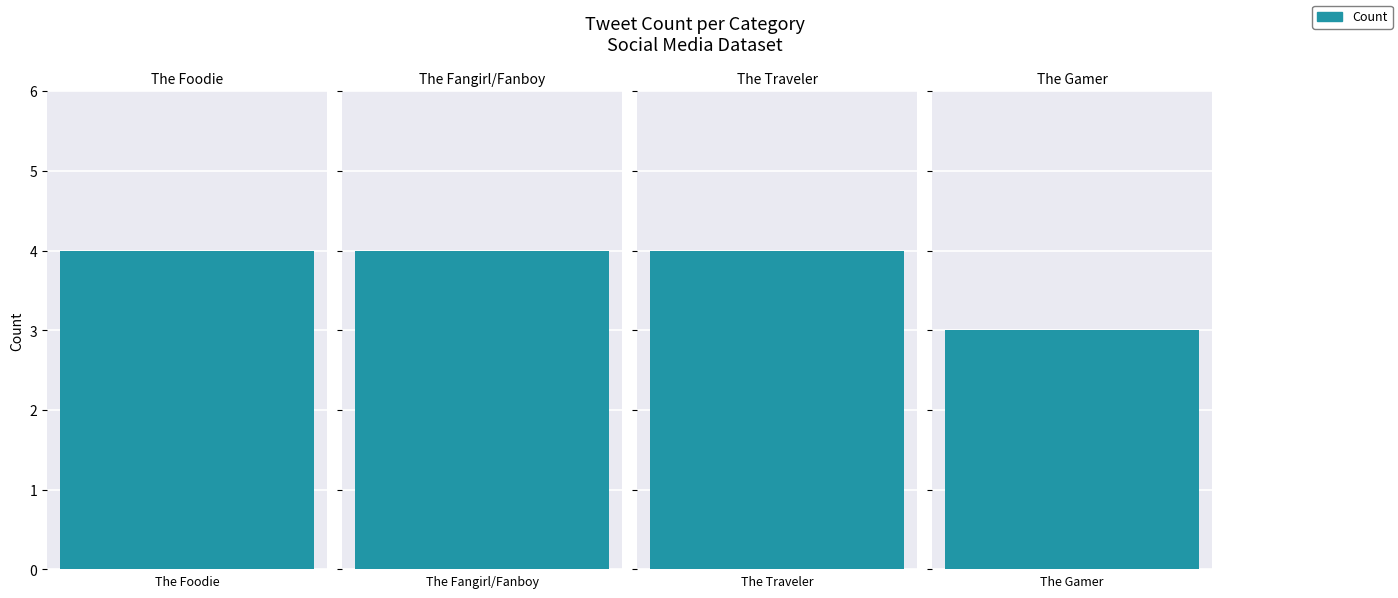

List the labels in order of value, smallest first.

The Gamer, The Foodie, The Fangirl/Fanboy, The Traveler